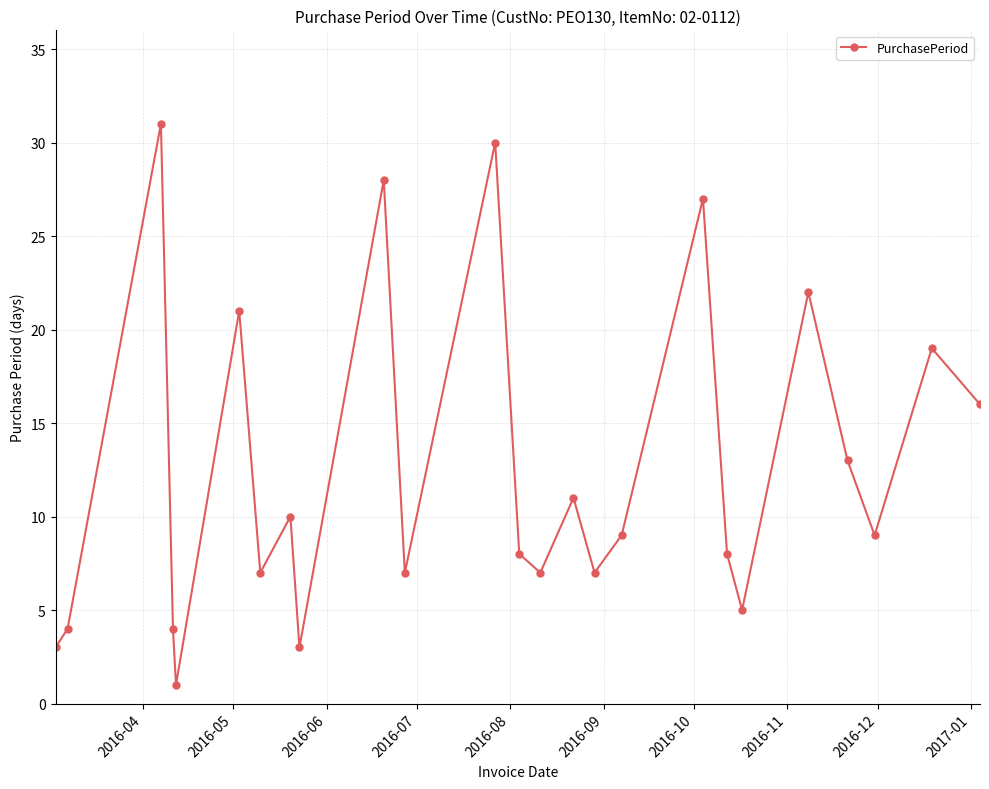

What is the minimum value shown in the chart?

1